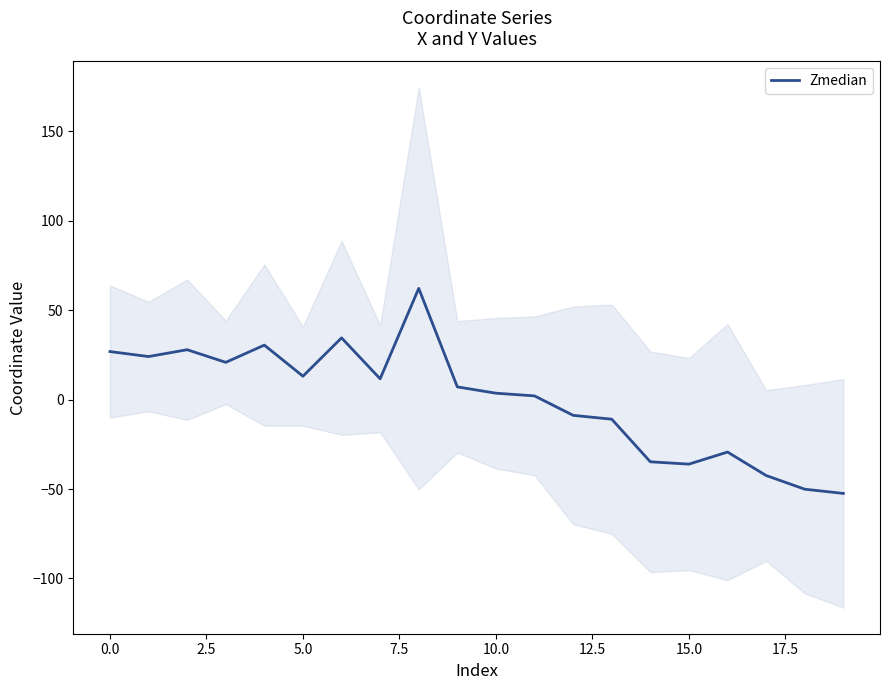

True or false: Zmedian has a value of 40.2 at 0.0.

False